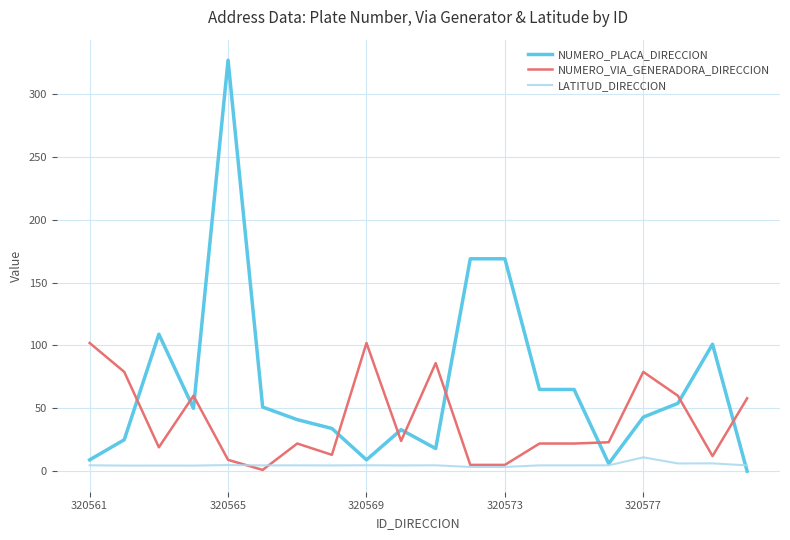

True or false: NUMERO_PLACA_DIRECCION and NUMERO_VIA_GENERADORA_DIRECCION cross at least once.

True